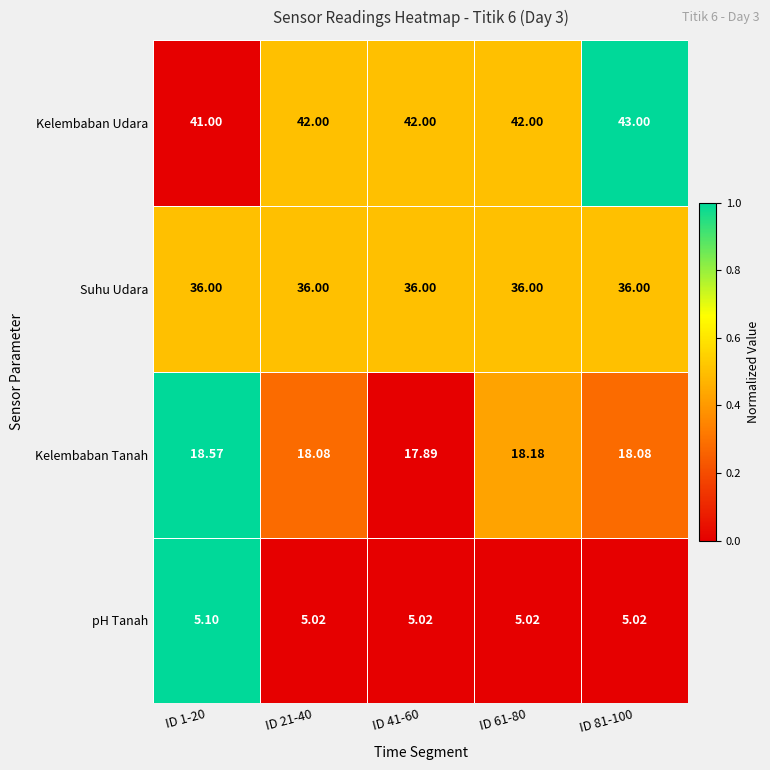

Which series has the largest total across all categories?

Kelembaban Udara